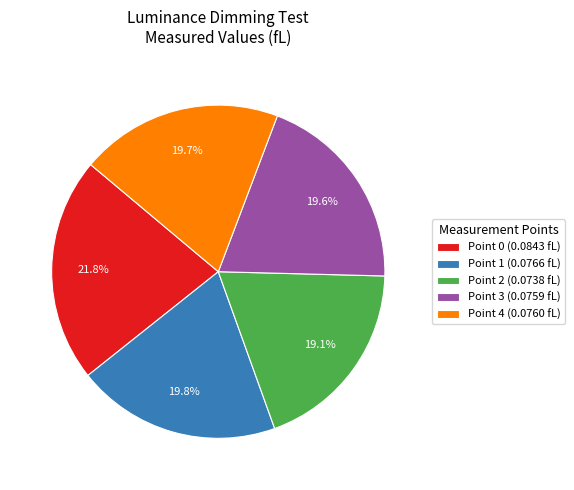

Is Point 0 the majority of the pie?

No